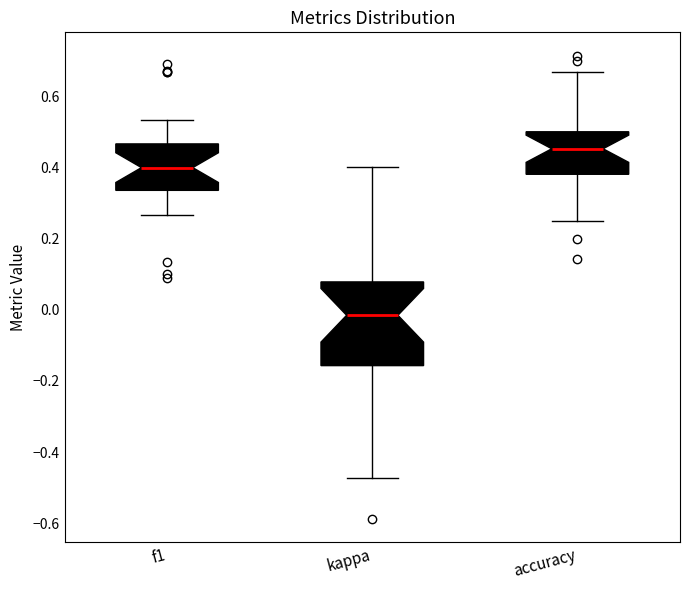

Reading left to right, read every box against the y-axis: the position of its median line, the range the box covers, and the ends of its whiskers. The values are not printed on the chart, so give them approximately, as read against the axis.

f1: median 0.40, box 0.34 to 0.46, whiskers 0.26 to 0.54
kappa: median -0.02, box -0.16 to 0.08, whiskers -0.48 to 0.40
accuracy: median 0.46, box 0.38 to 0.50, whiskers 0.26 to 0.66